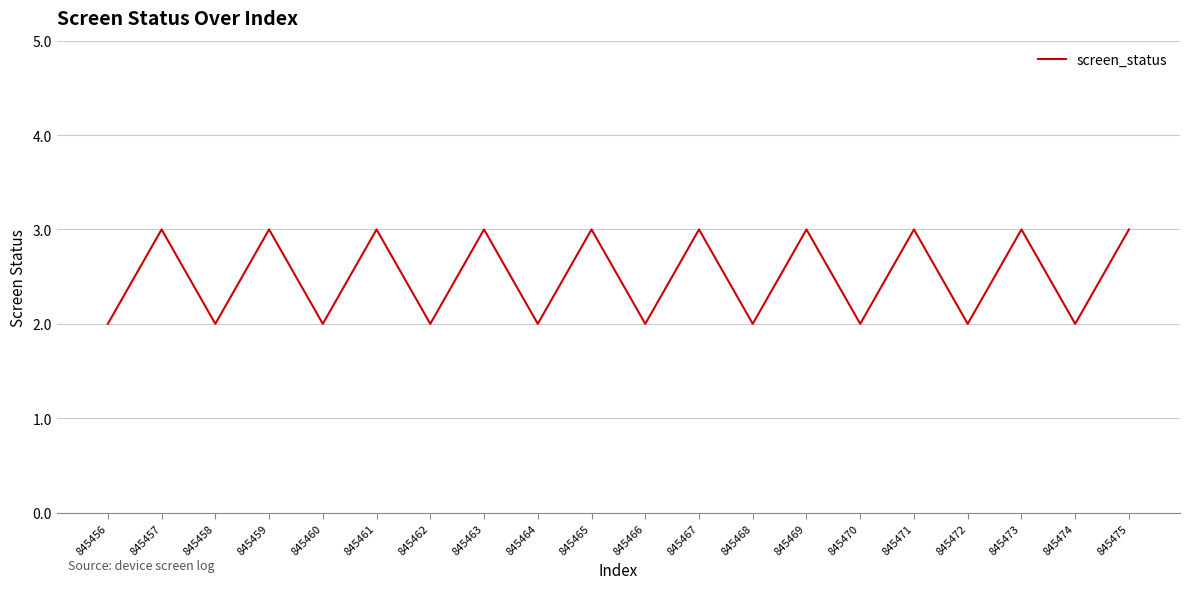

Reading left to right, list all the values displayed in this chart.

845456=2	845457=3	845458=2	845459=3	845460=2	845461=3	845462=2	845463=3	845464=2	845465=3	845466=2	845467=3	845468=2	845469=3	845470=2	845471=3	845472=2	845473=3	845474=2	845475=3